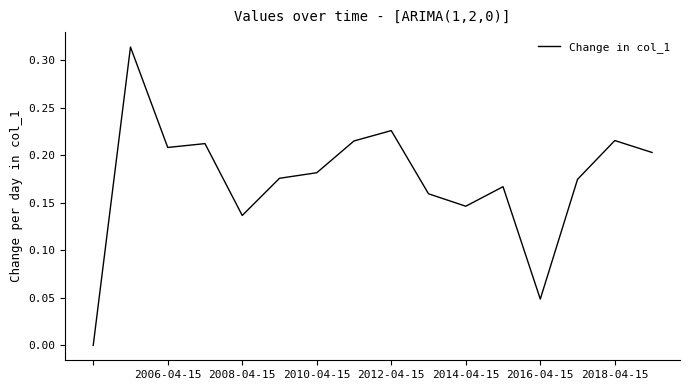

Which has a higher value, 2012-04-15 or 2006-04-15?

2012-04-15